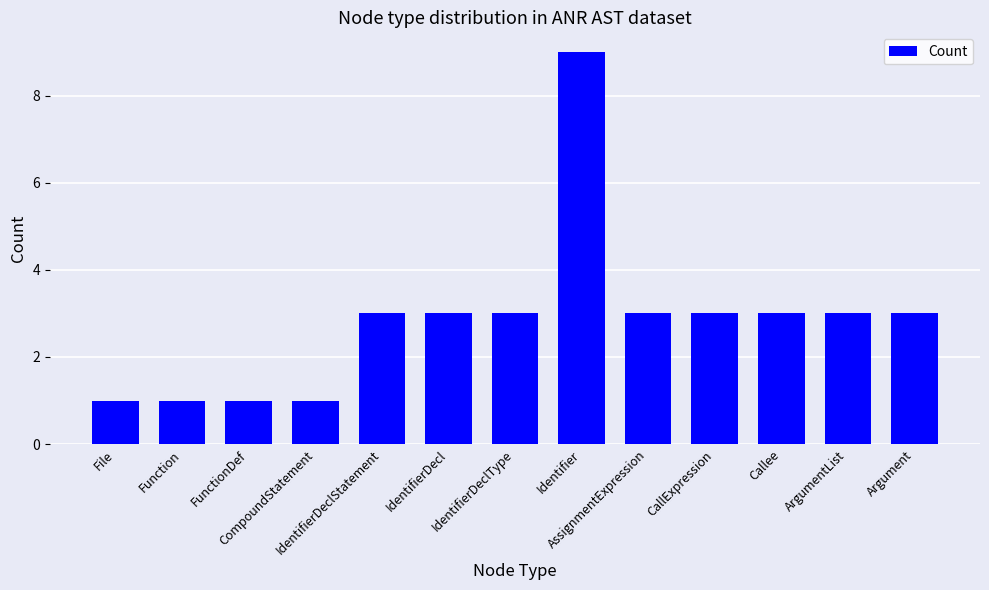

What is the label of the 1st bar from the left?

File